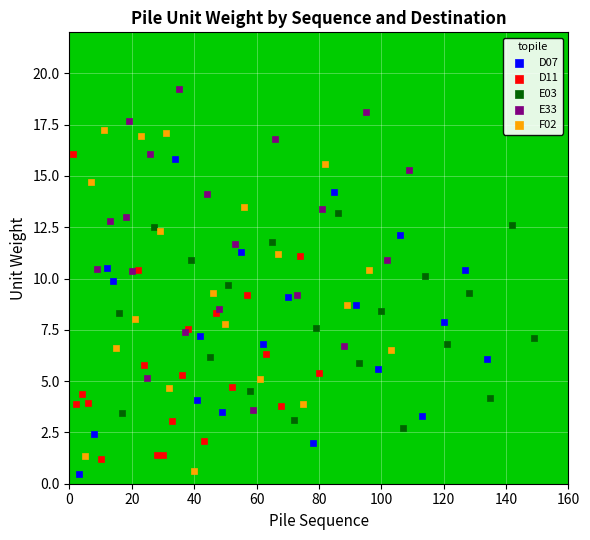

What are all the series names shown in the legend?

D07, D11, E03, E33, F02